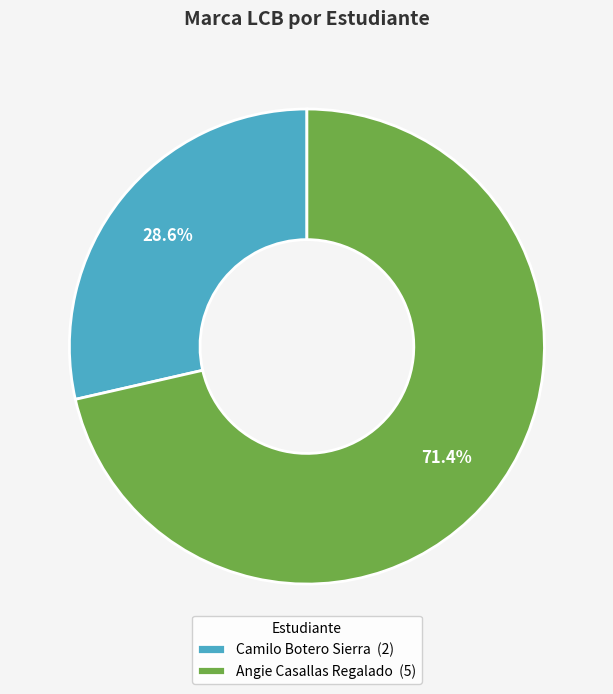

What is the total percentage of Camilo Botero Sierra and Angie Casallas Regalado?

100.0%